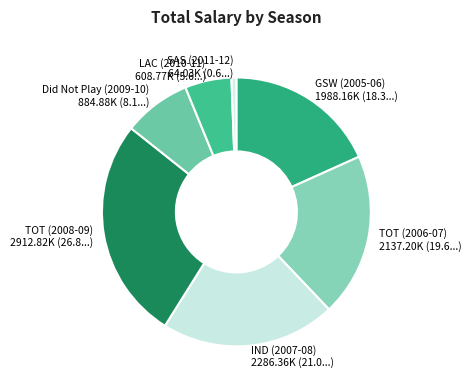

Which slice is the largest?

TOT (2008-09)